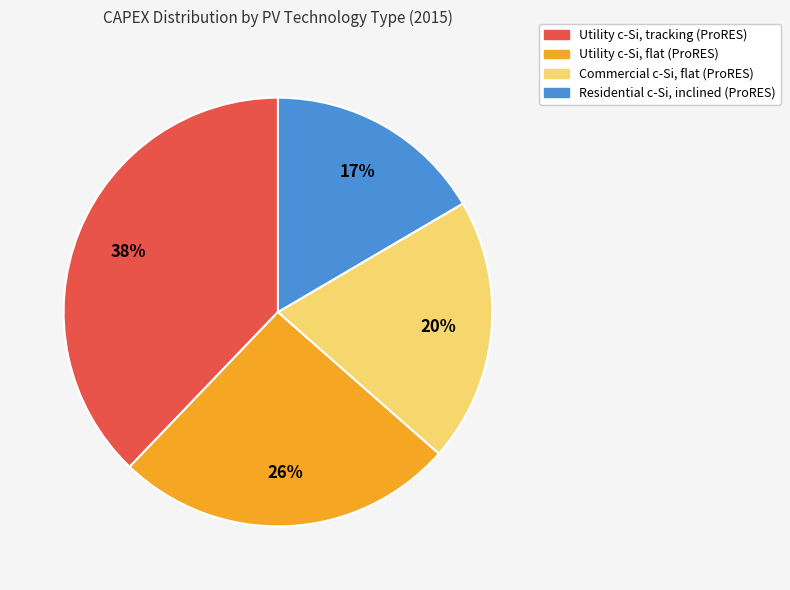

Rank the categories by value from lowest to highest.

Residential c-Si, inclined (ProRES), Commercial c-Si, flat (ProRES), Utility c-Si, flat (ProRES), Utility c-Si, tracking (ProRES)